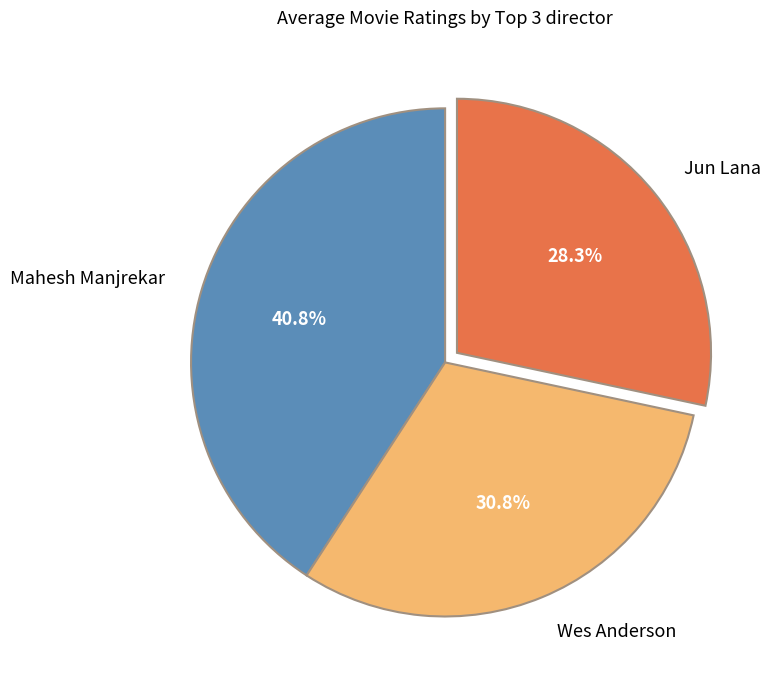

Which has a higher value, Mahesh Manjrekar or Wes Anderson?

Mahesh Manjrekar